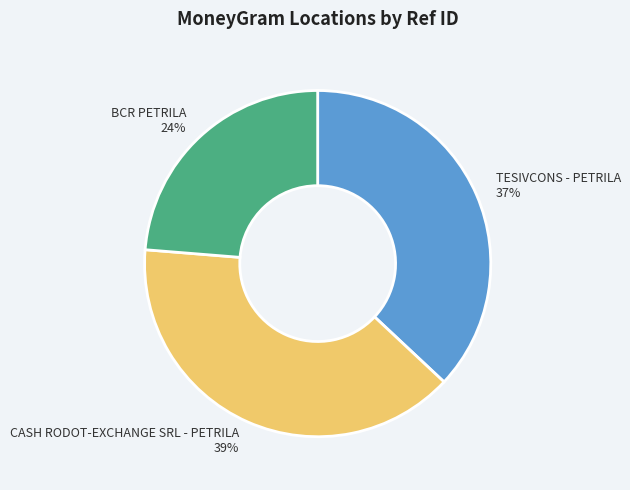

How many segments does this pie chart have?

3